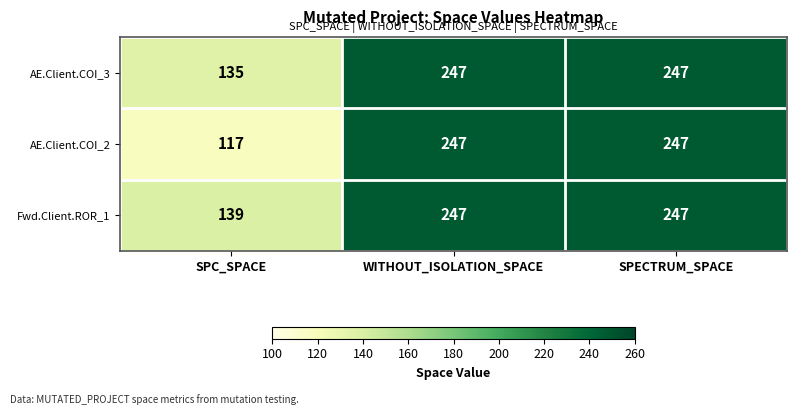

What is the sum of all AE.Client.COI_2 values?

611